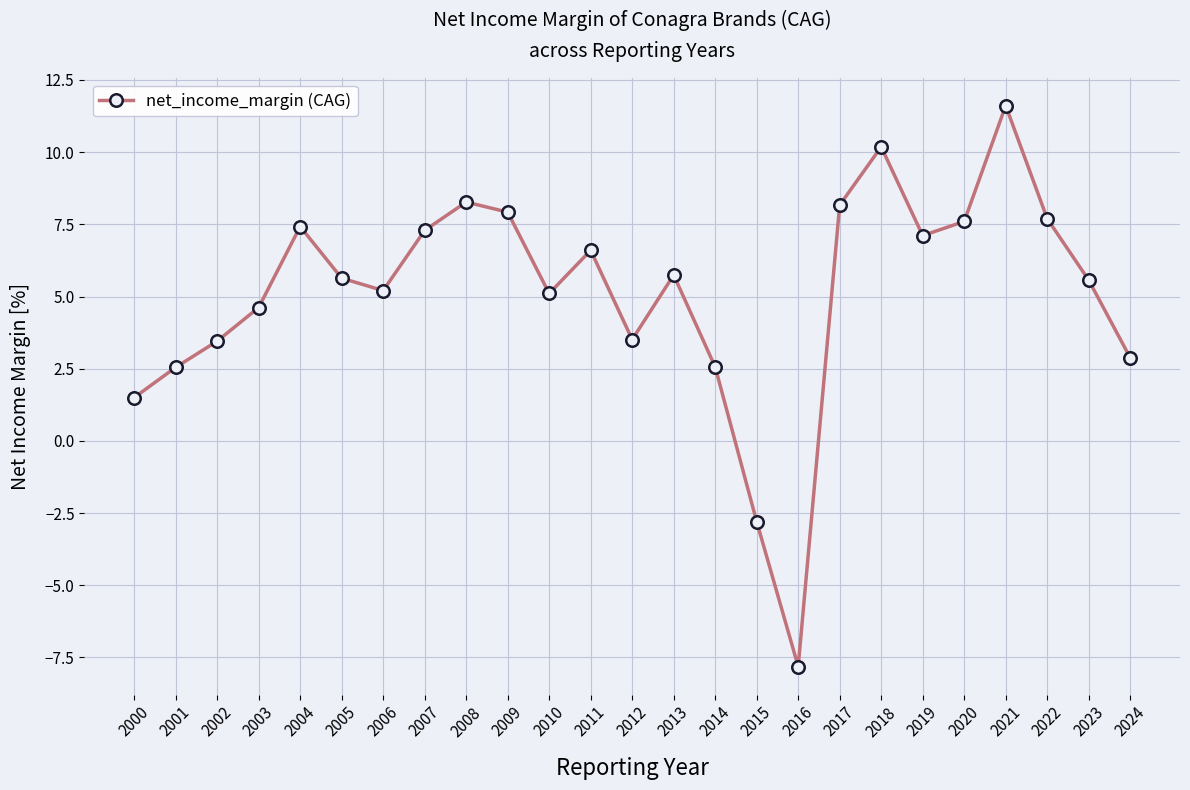

What is the difference between the values at 2001 and 2017?

5.6